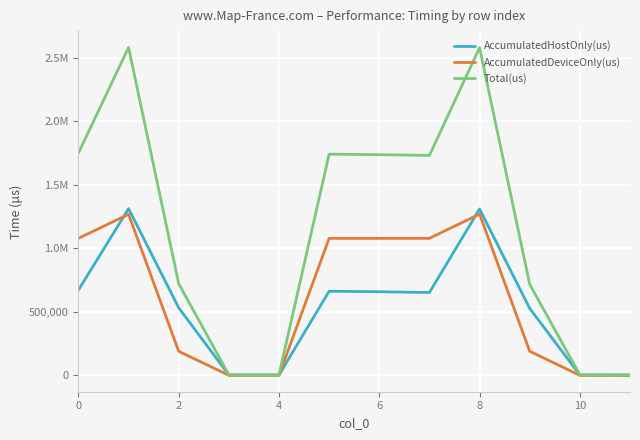

What is the difference between the second highest and second lowest values in the Total(us) series?

2573947.0